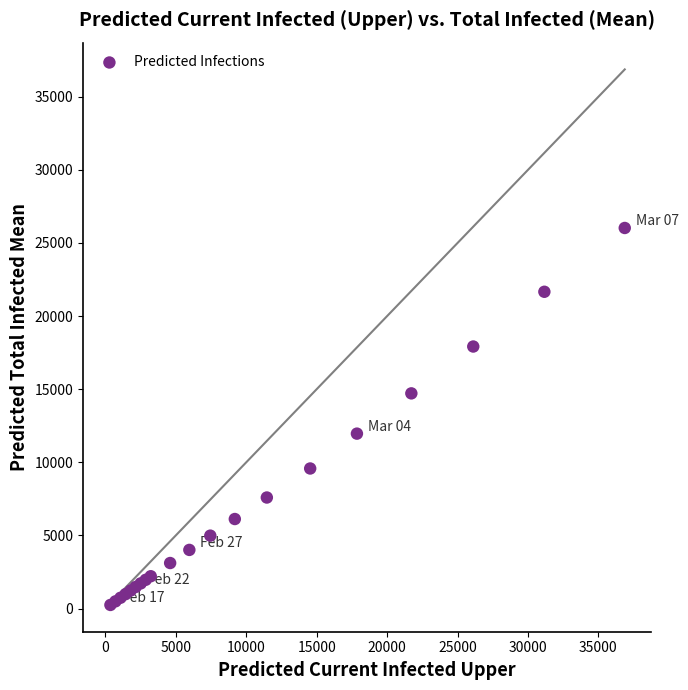

What Y value in the scatter plot is closest to 13135?

11961